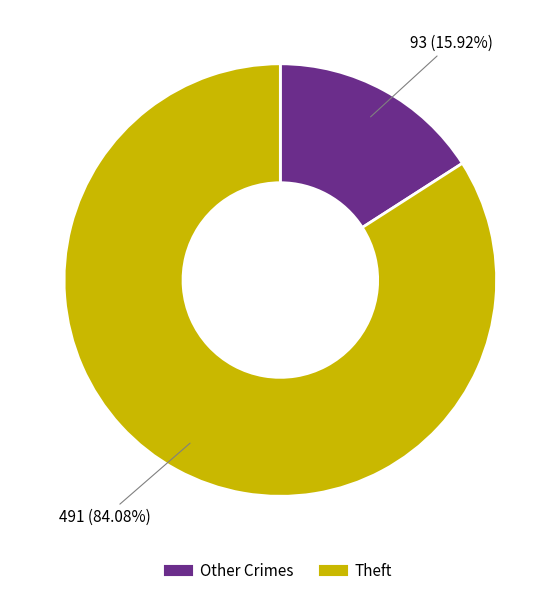

How many slices are in this pie chart?

2